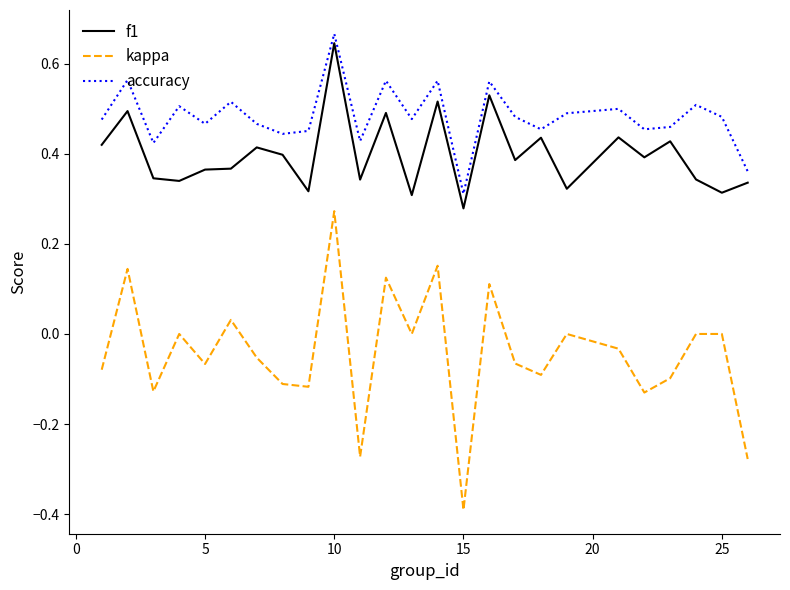

Which series has the largest total across all categories?

accuracy